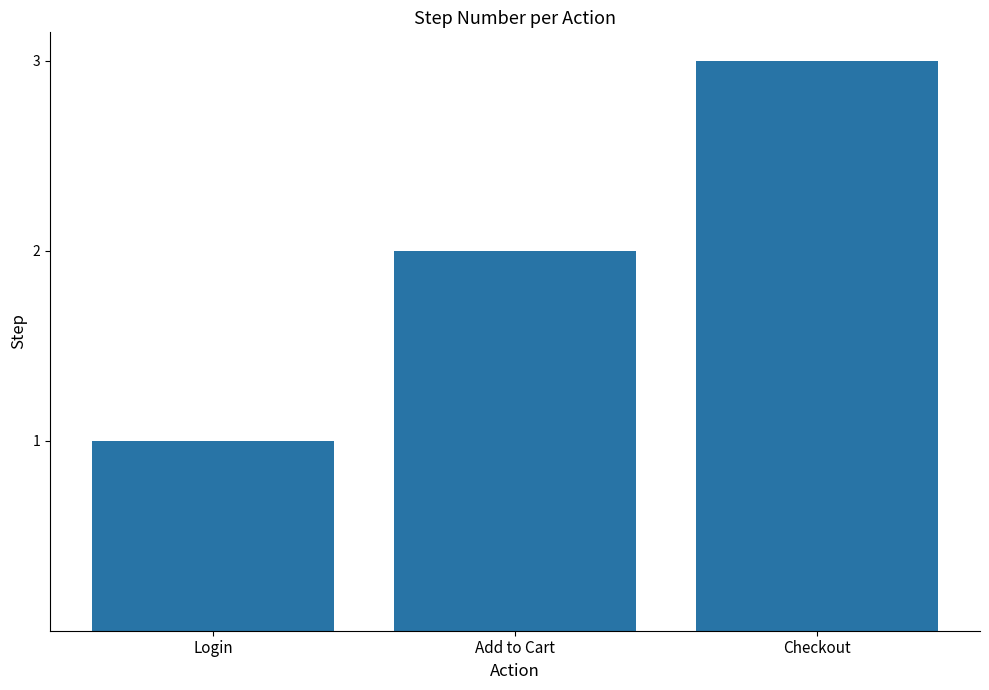

Is it true that the value at Checkout is 2?

False